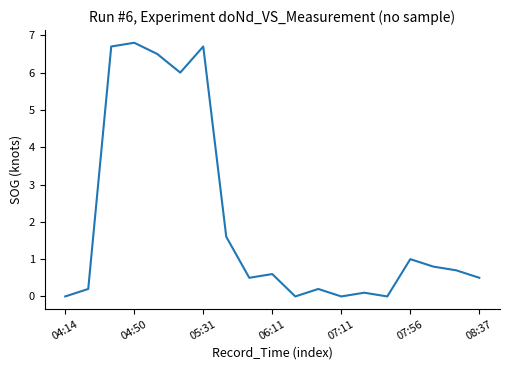

What is the greatest value displayed?

6.8